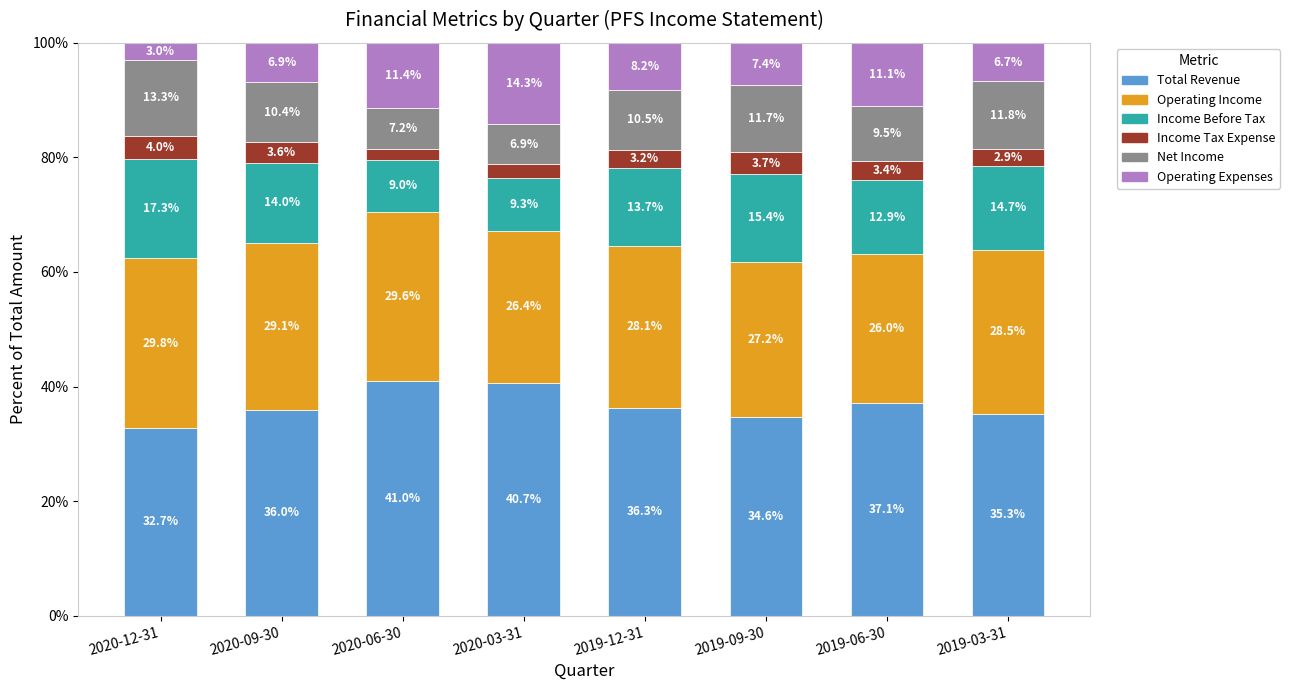

What is the highest value of the Total Revenue series?

41.0